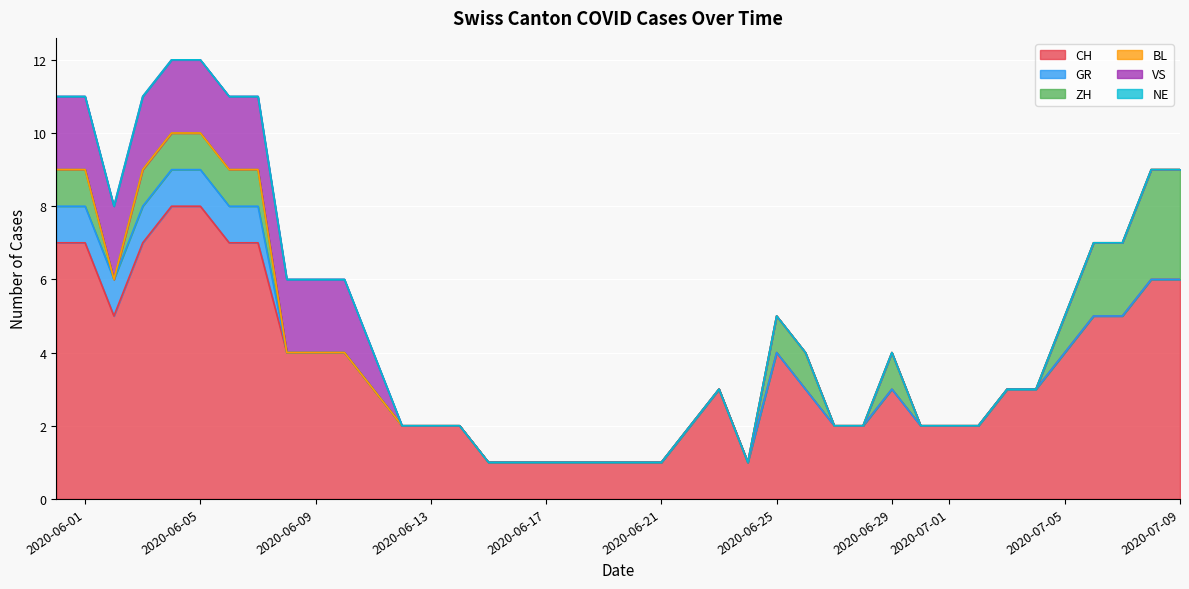

List the series in order of their peak value, lowest first.

BL, NE, GR, VS, ZH, CH